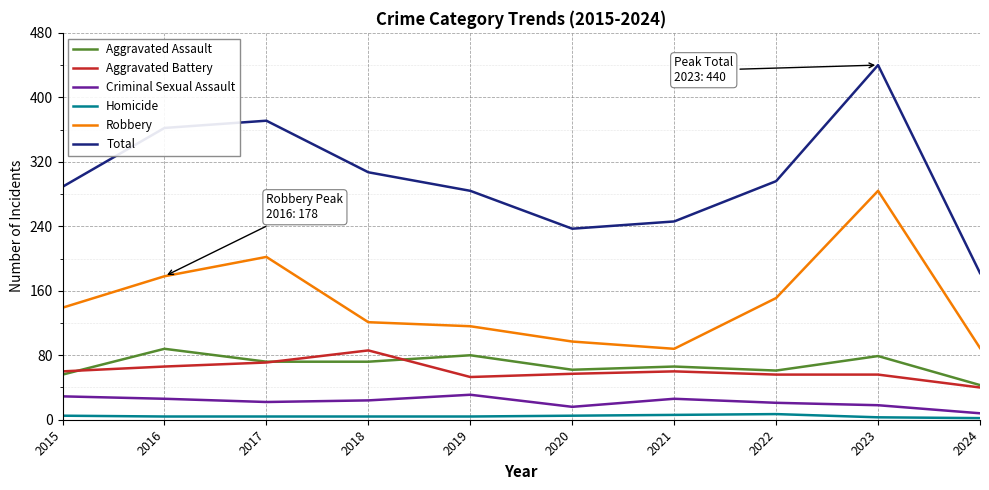

Which series has the widest spread of values?

Total